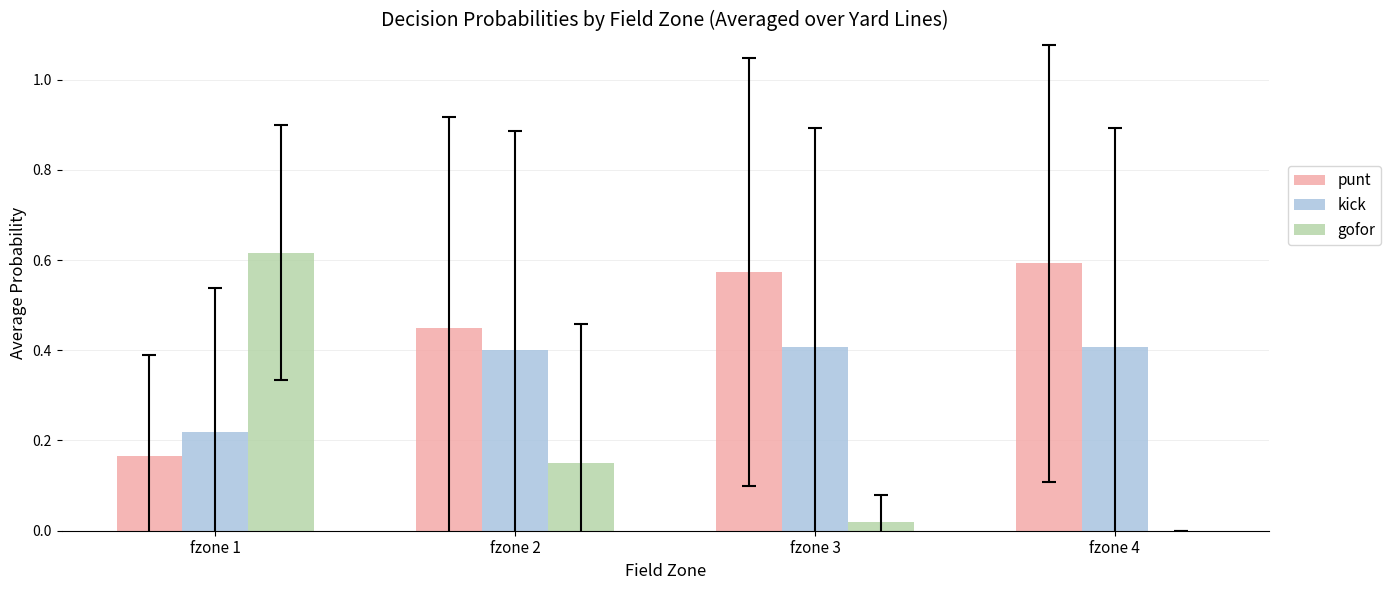

Does the chart contain stacked bars?

No